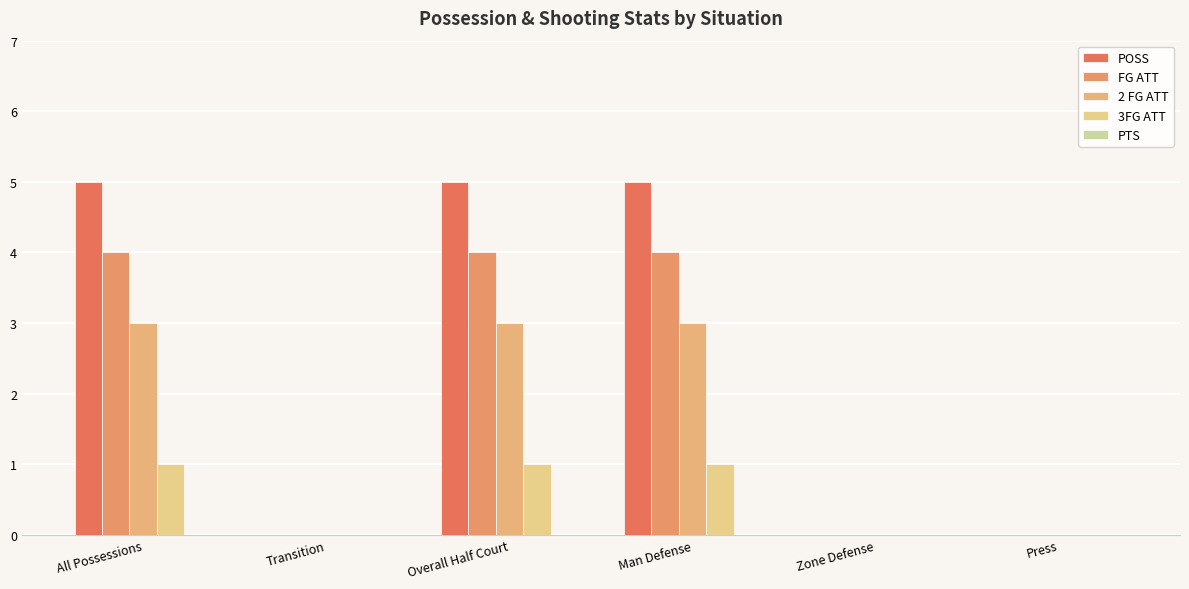

Is it true that POSS equals 5 at Man Defense?

True